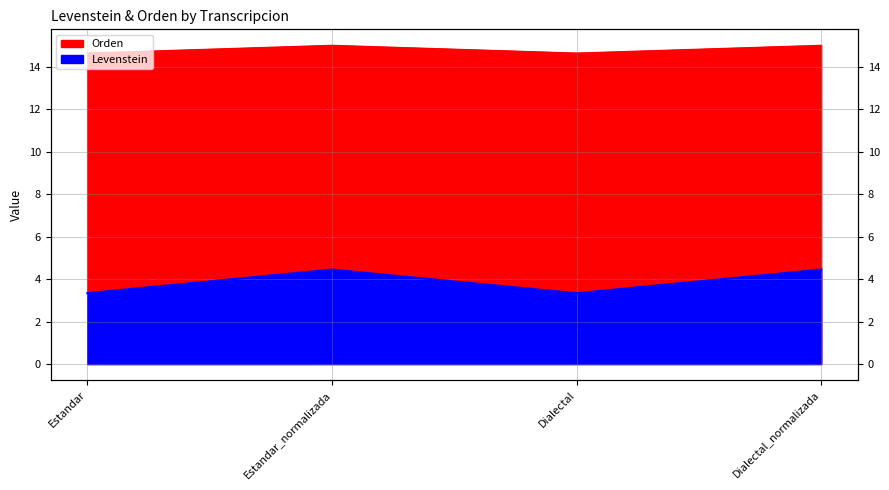

Where does the Orden series first go above 15?

Estandar_normalizada